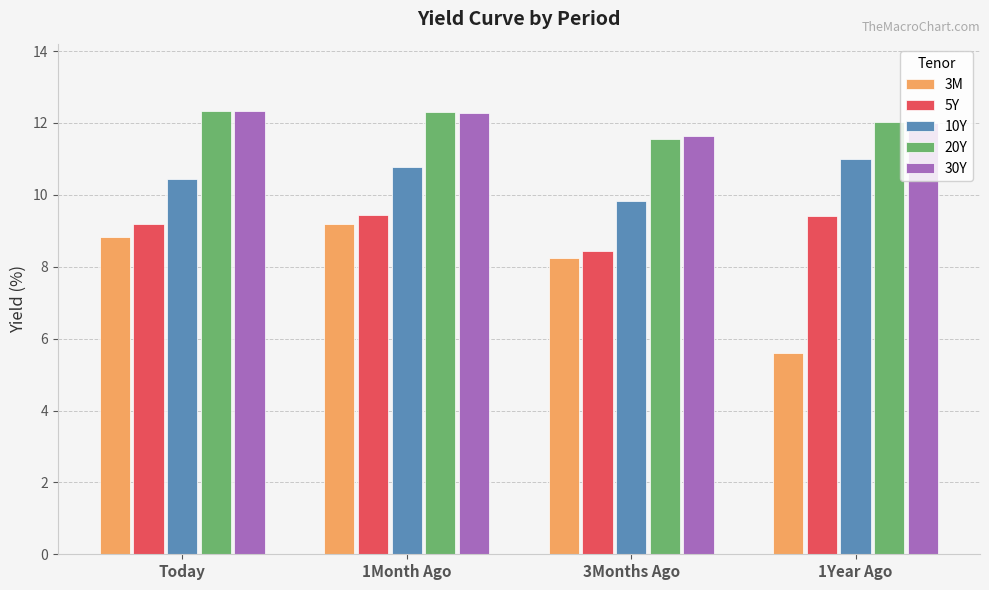

What position from the left is 3Months Ago?

3